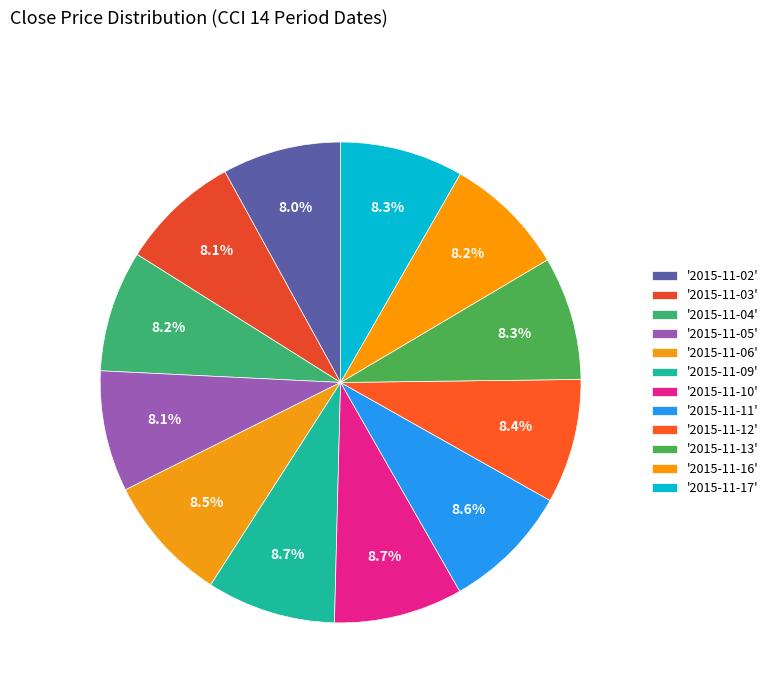

How many slices are in this pie chart?

12